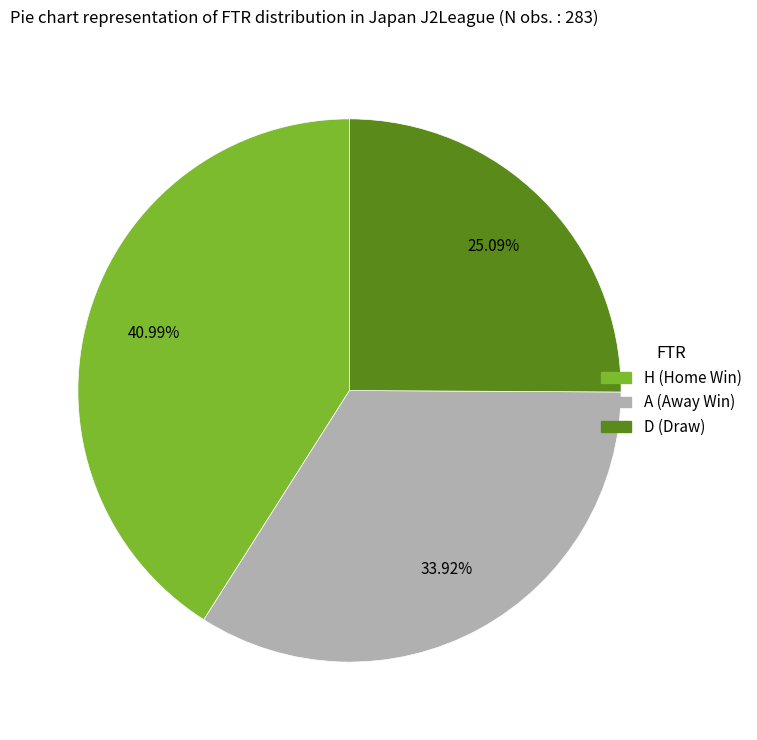

What is the total percentage of H and D?

66.1%